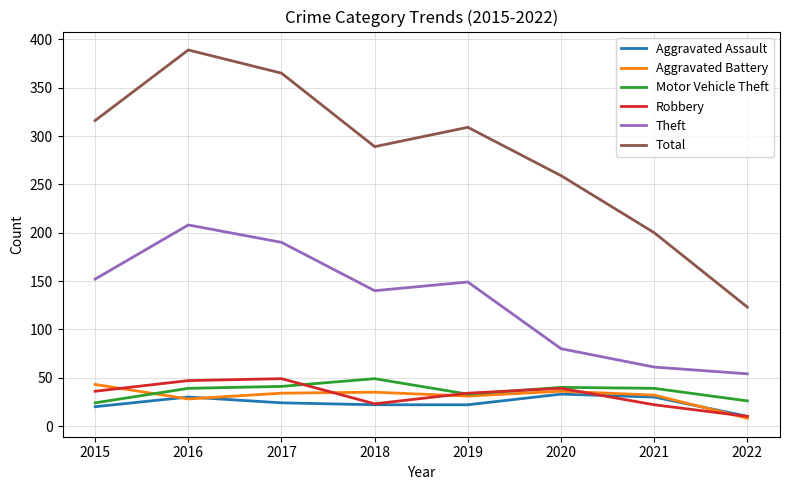

Which series has the largest total across all categories?

Total